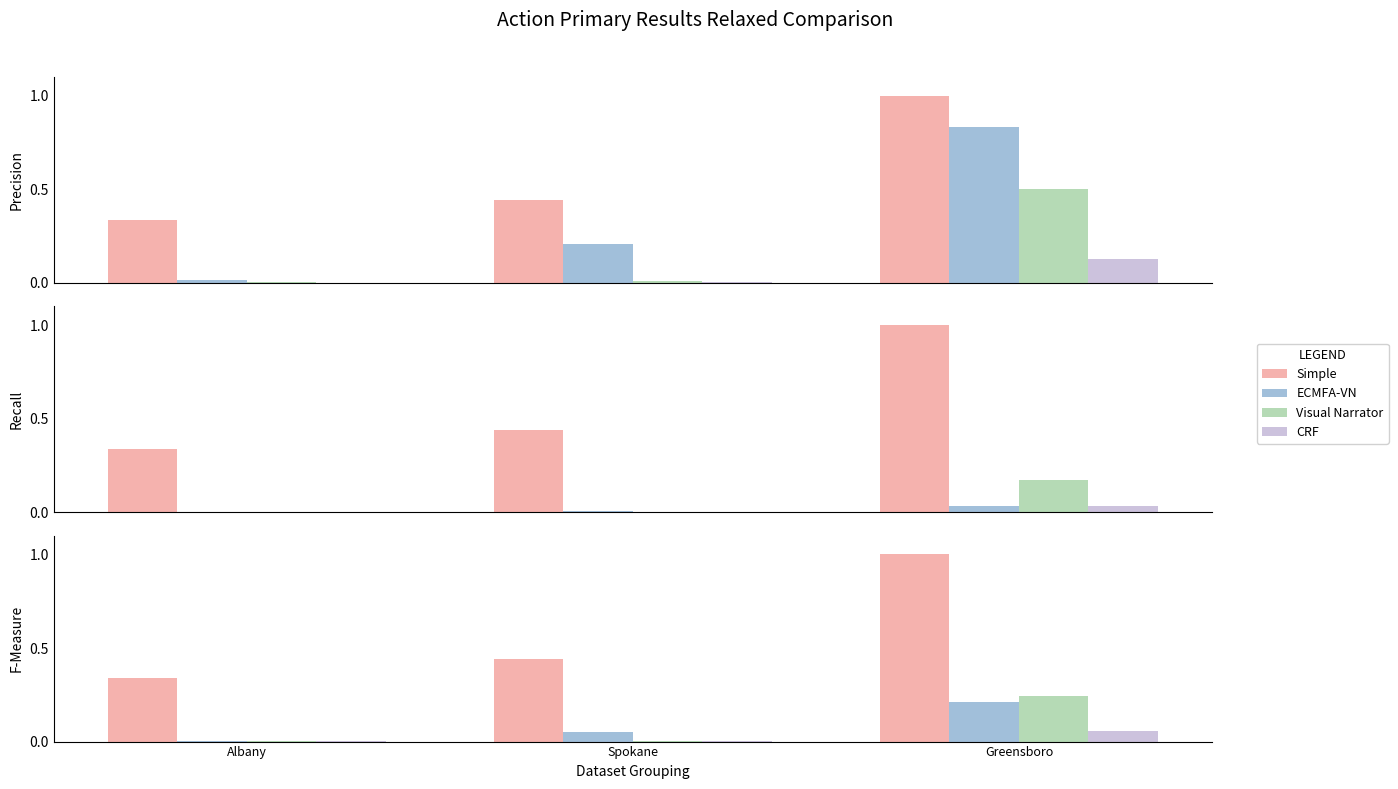

What is the label of the 1st bar from the right?

Greensboro